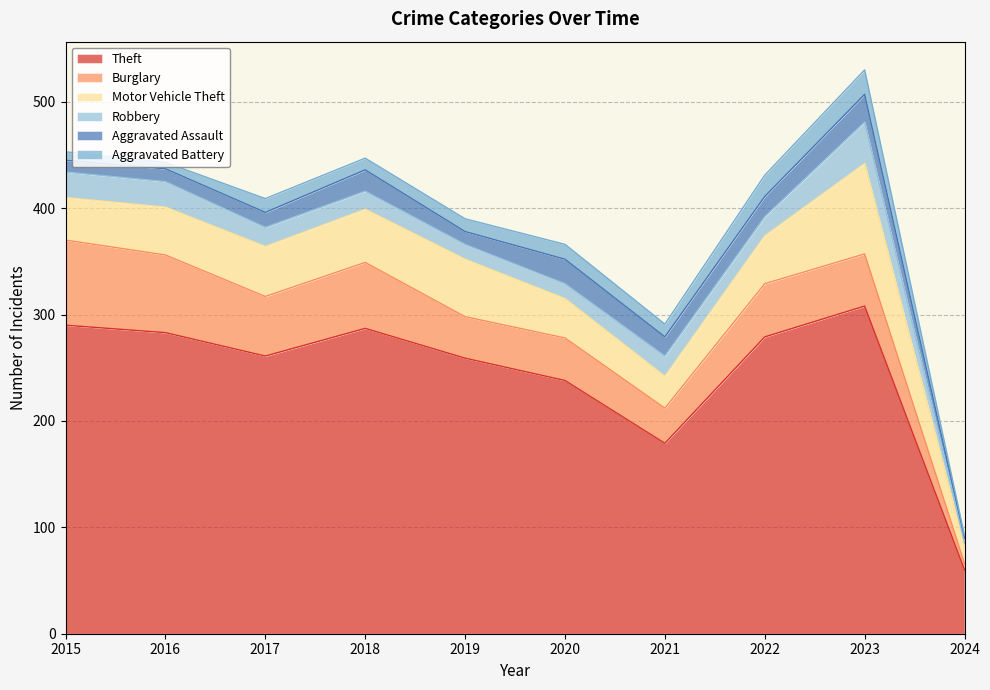

Does the chart have visible grid lines?

Yes